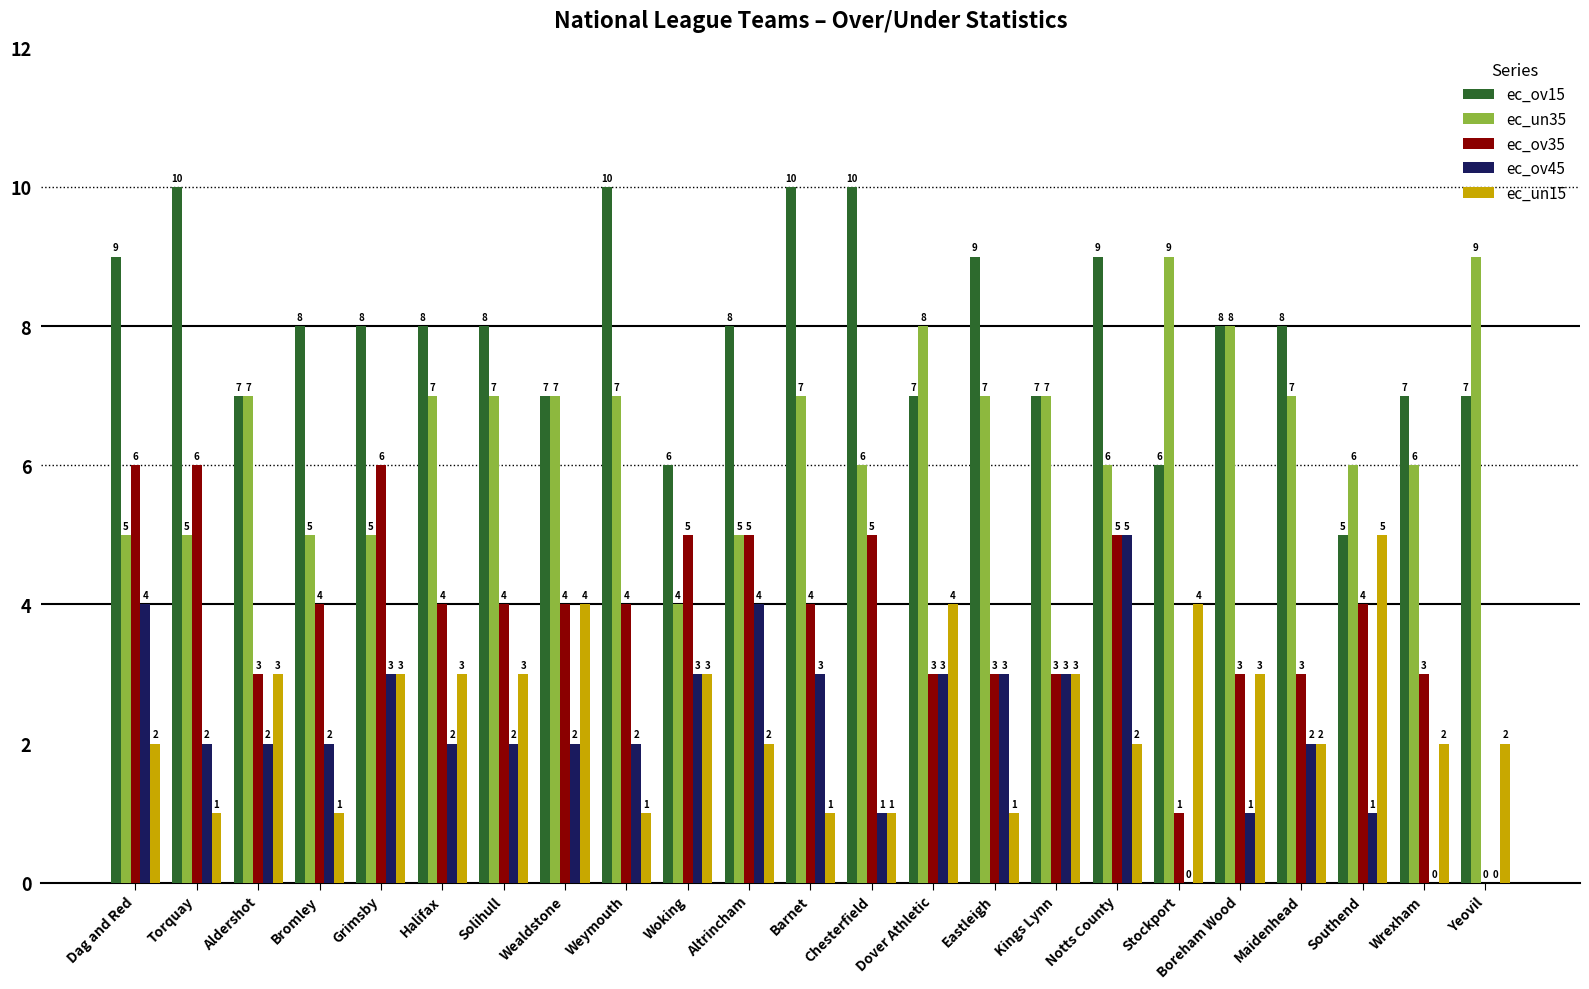

Which series has the largest total across all categories?

ec_ov15